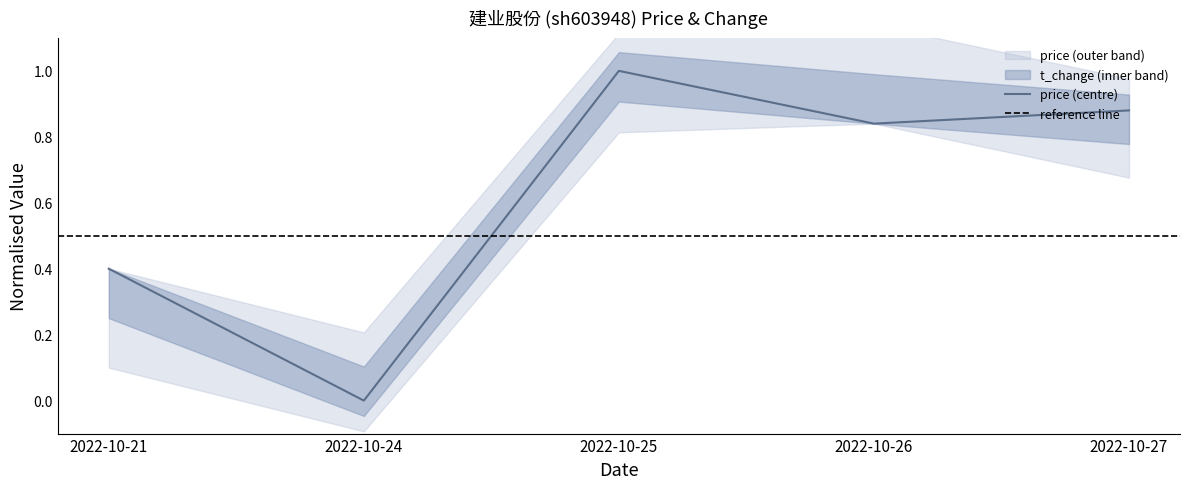

Reading left to right, list all the values displayed in this chart.

2022-10-21=0.4	2022-10-24=0.0	2022-10-25=1.0	2022-10-26=0.8	2022-10-27=0.9